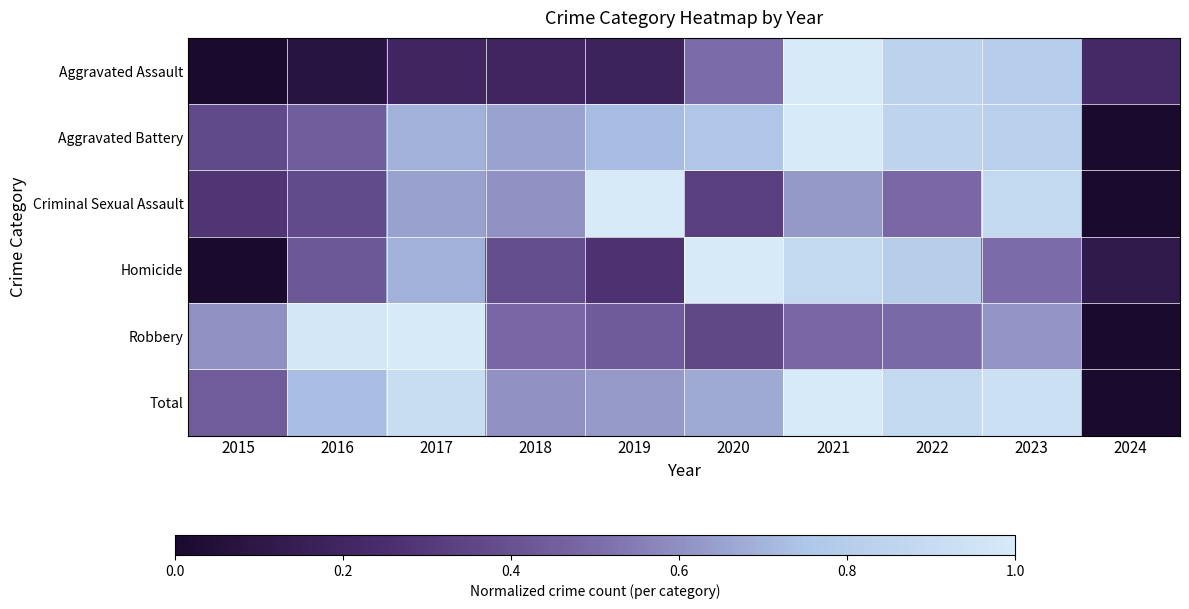

Rank the categories by Robbery value from highest to lowest.

2017, 2016, 2023, 2015, 2022, 2018, 2021, 2019, 2020, 2024